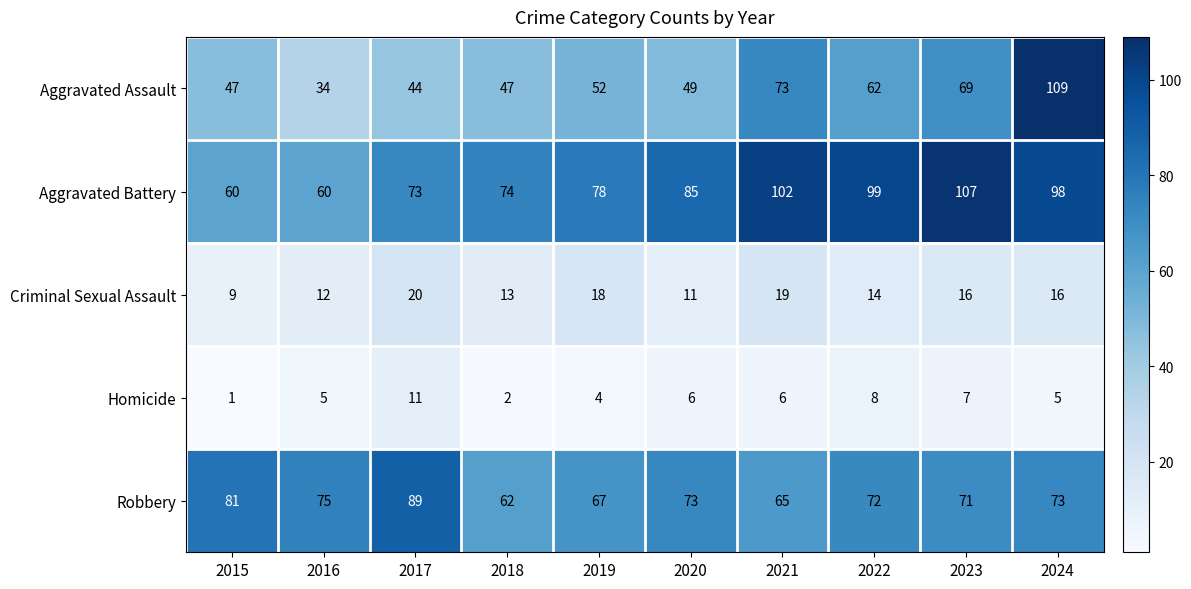

What is the spread (max minus min) of values at 2023?

100